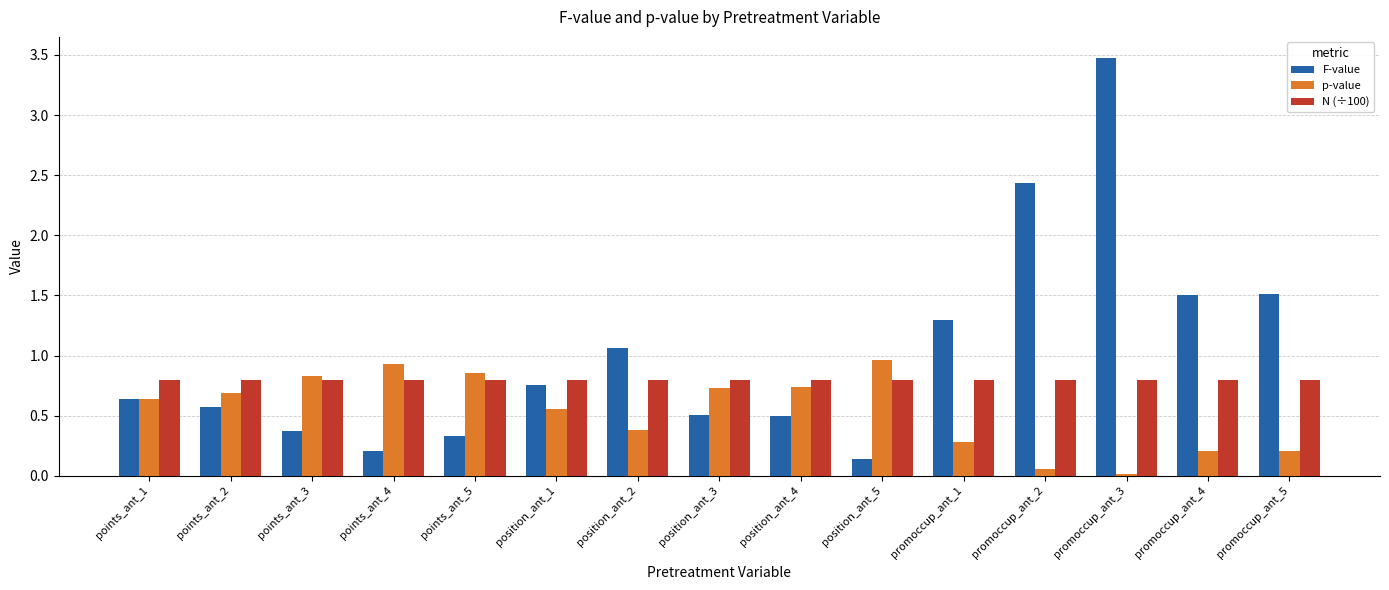

Rank the series by their average value, from lowest to highest.

p-value, N (÷100), F-value